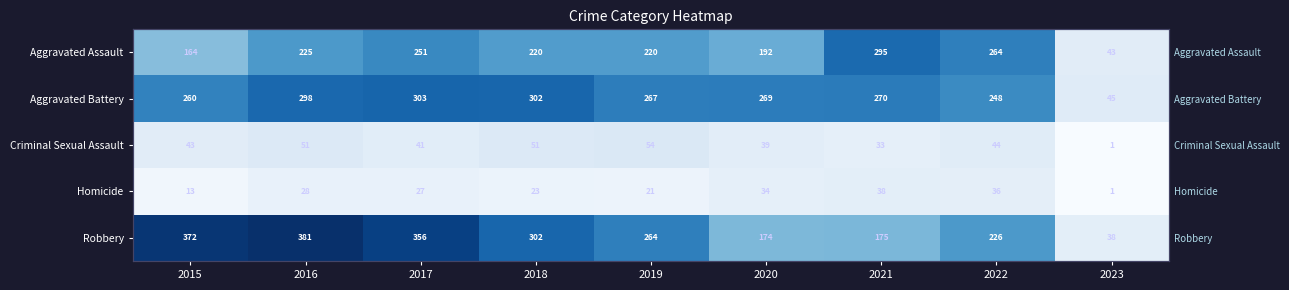

What is the maximum value shown in the chart?

381